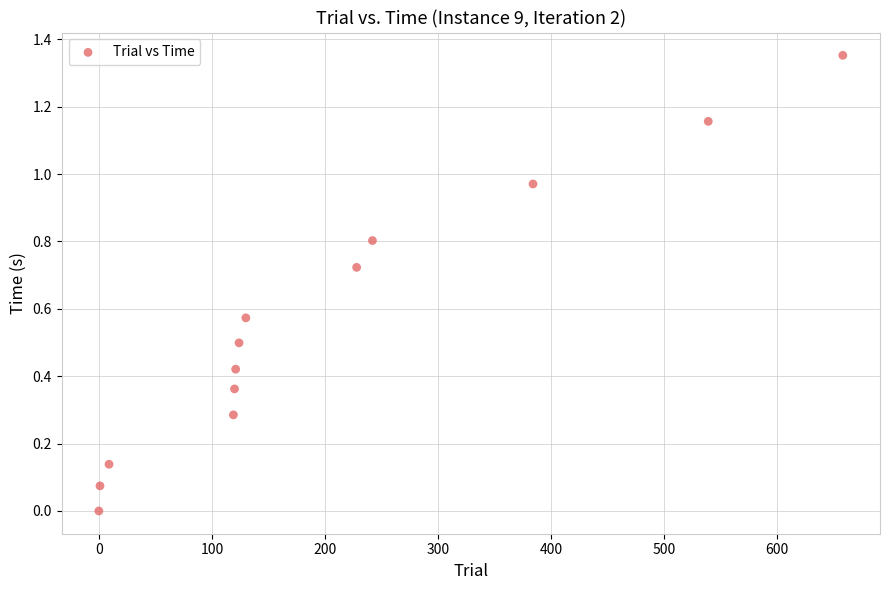

What is the range of X values (max minus min)?

658.0